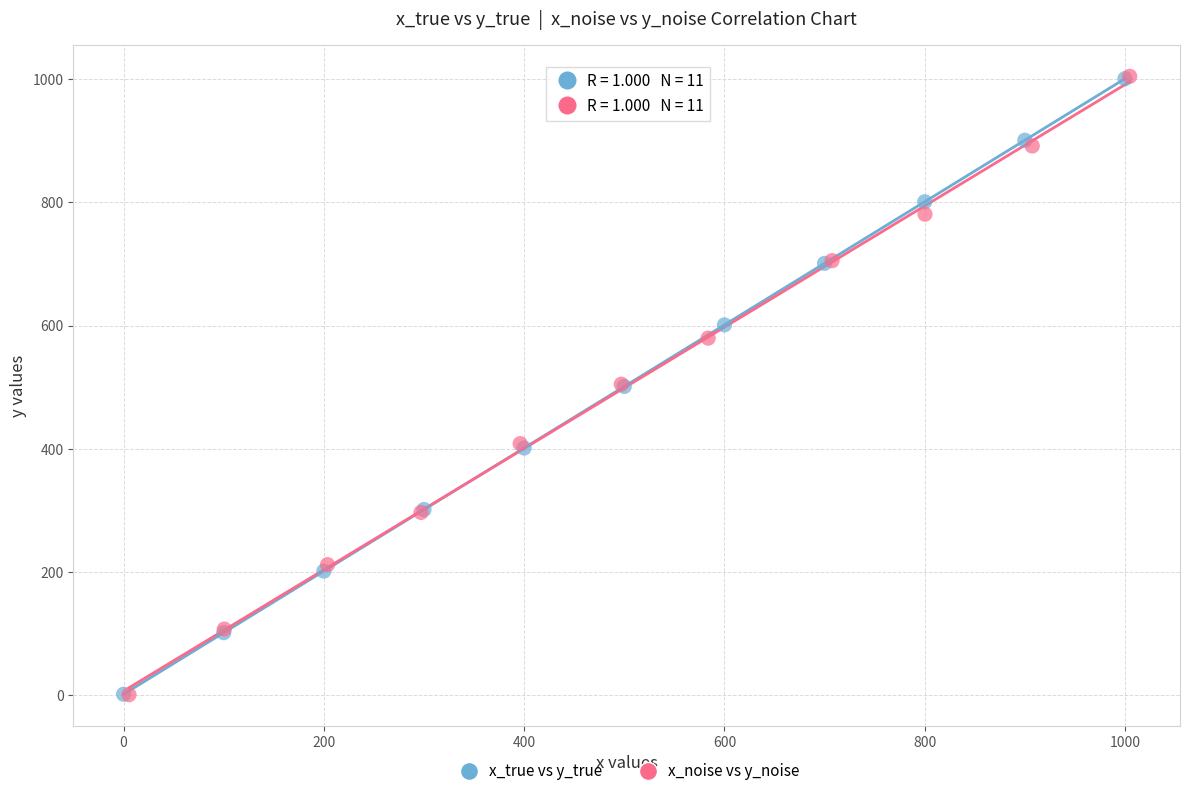

Which series has the widest spread of Y values?

x_noise vs y_noise